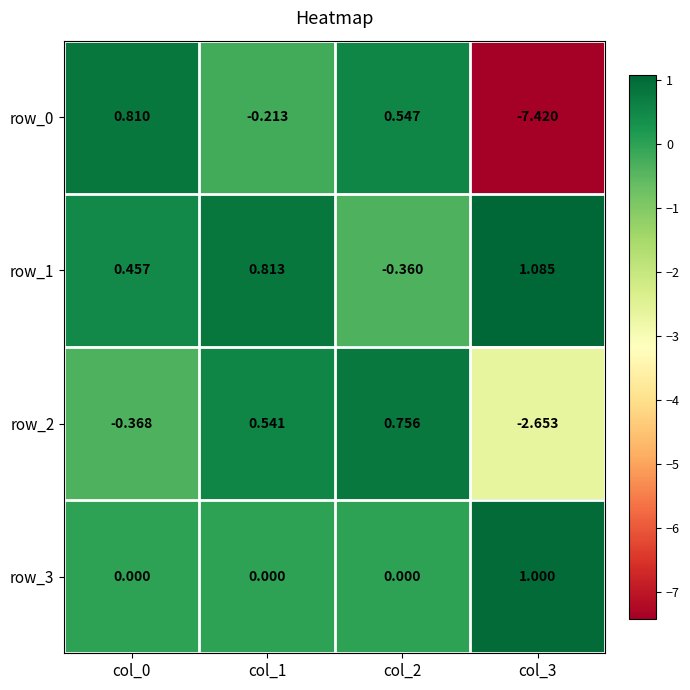

At which label does row_3 reach its peak?

col_3